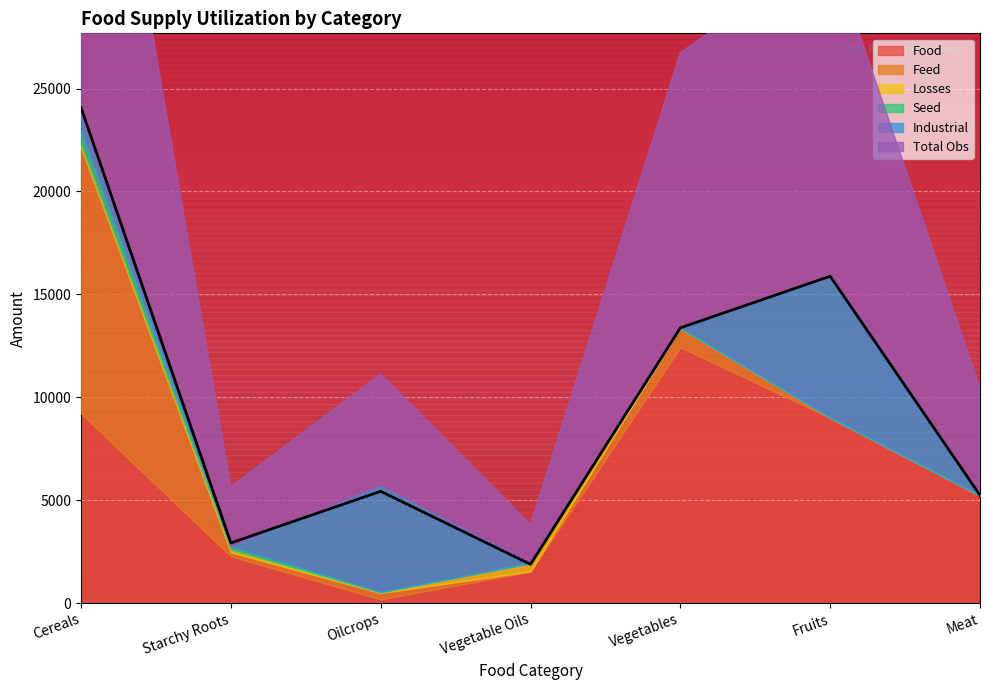

At which category does Industrial reach its first local peak?

Oilcrops